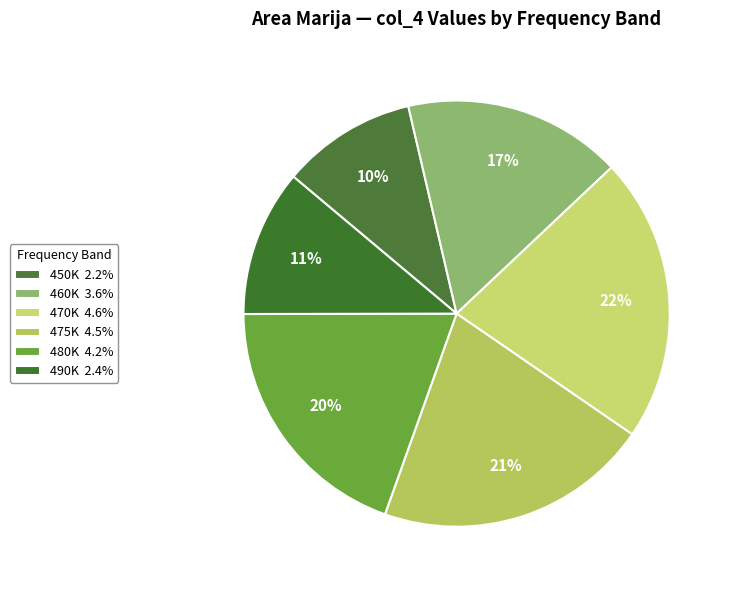

Which category has the smallest portion of the pie?

450K